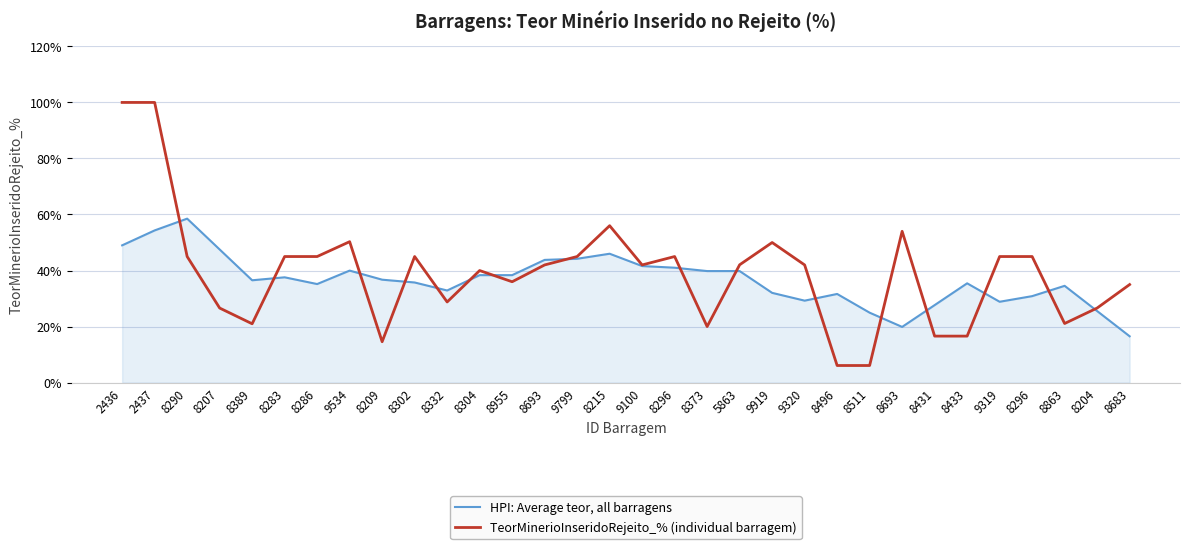

Does the chart have visible grid lines?

Yes